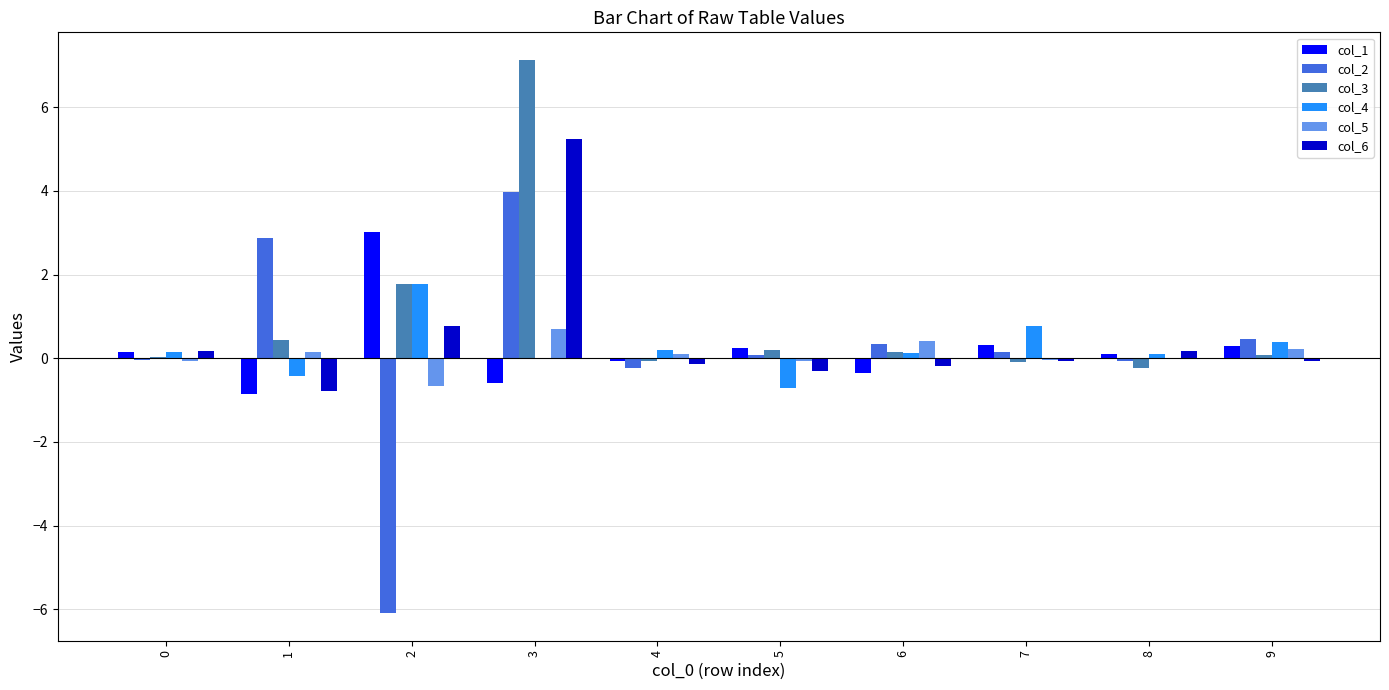

Is it true that col_6 equals -0.2 at 6?

True